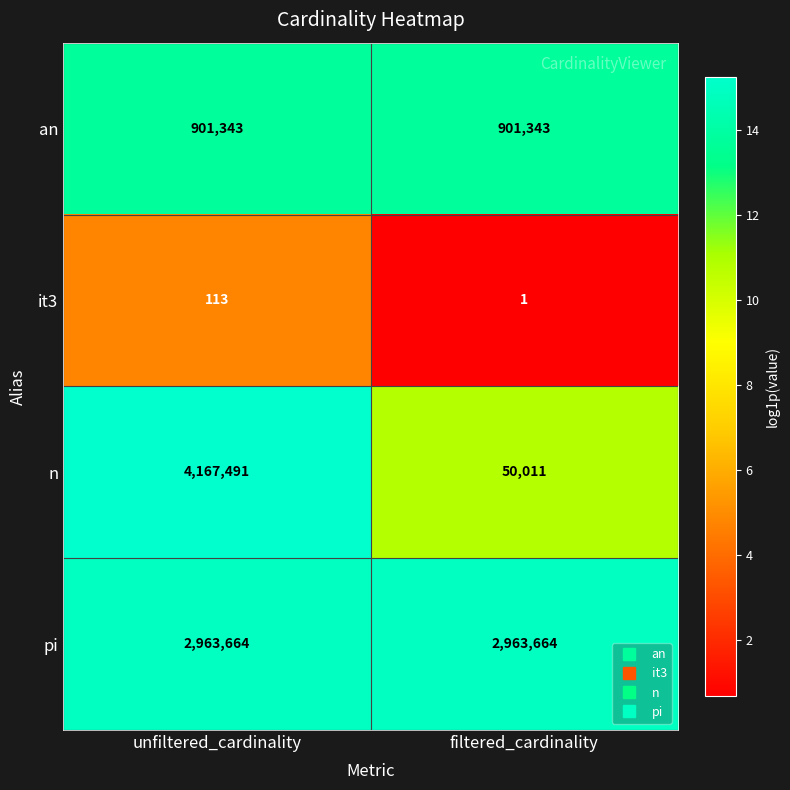

The value of an at filtered_cardinality is 901343. True or false?

True